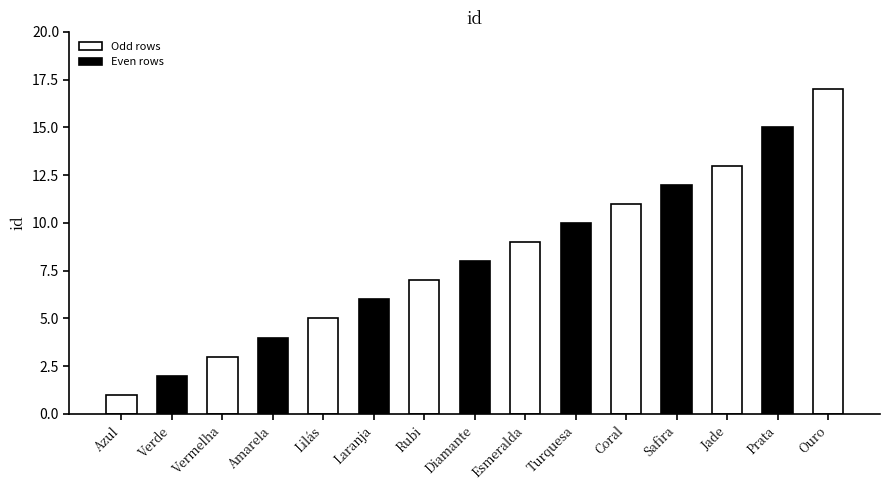

Reading left to right, list all the values displayed in this chart.

Azul=1	Verde=2	Vermelha=3	Amarela=4	Lilás=5	Laranja=6	Rubi=7	Diamante=8	Esmeralda=9	Turquesa=10	Coral=11	Safira=12	Jade=13	Prata=15	Ouro=17